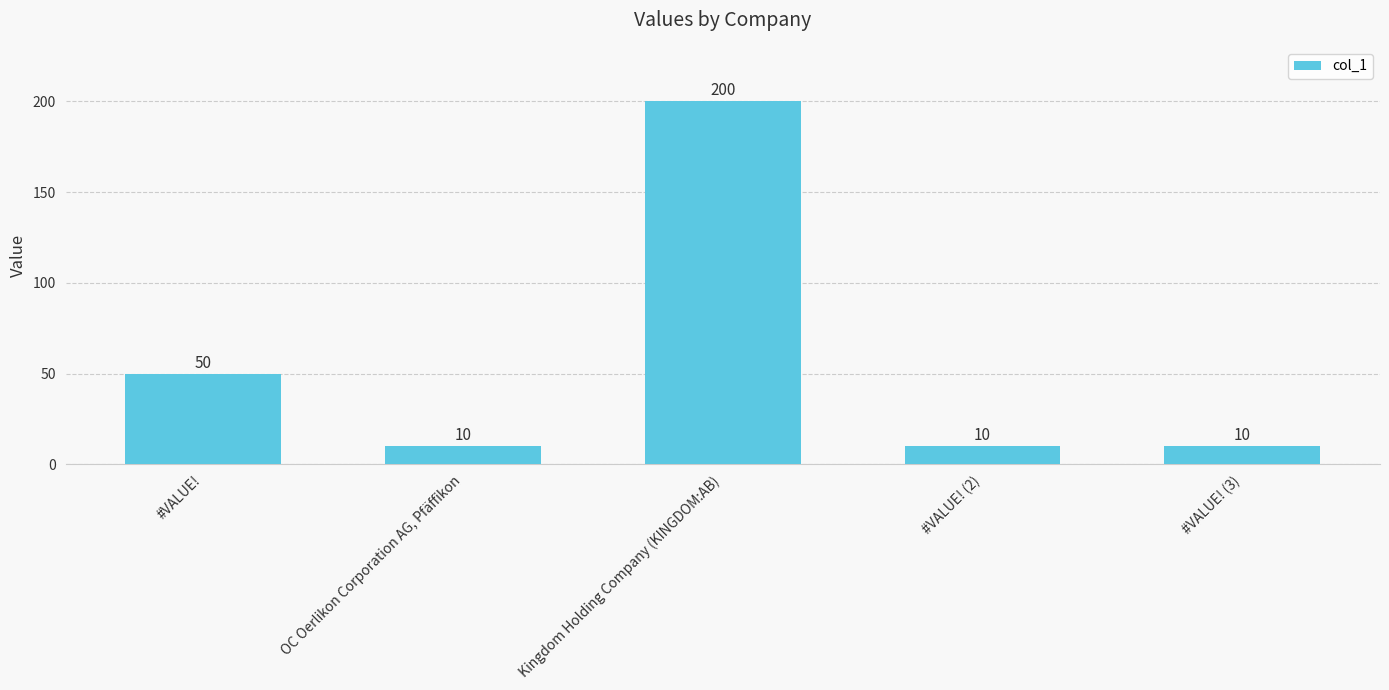

What is the sum of all values?

280